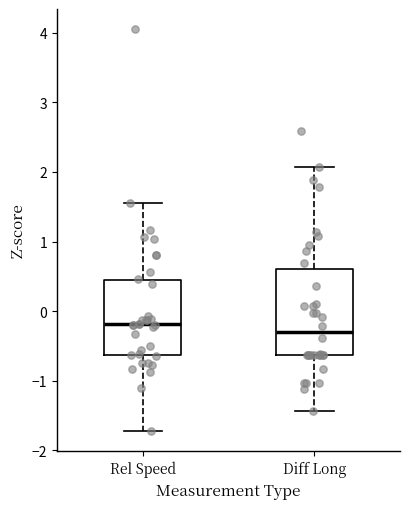

Reading left to right, read every box against the y-axis: the position of its median line, the range the box covers, and the ends of its whiskers. The values are not printed on the chart, so give them approximately, as read against the axis.

Rel Speed: median -0.2, box -0.6 to 0.4, whiskers -1.7 to 1.5
Diff Long: median -0.3, box -0.6 to 0.6, whiskers -1.4 to 2.1